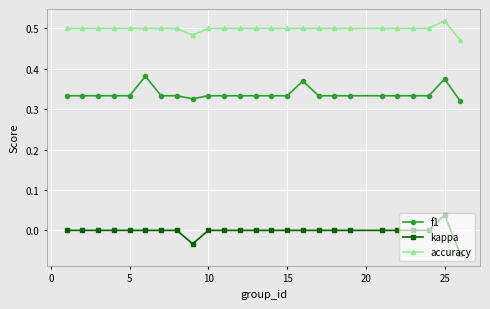

True or false: kappa has more than 0 points higher than both neighbors.

True